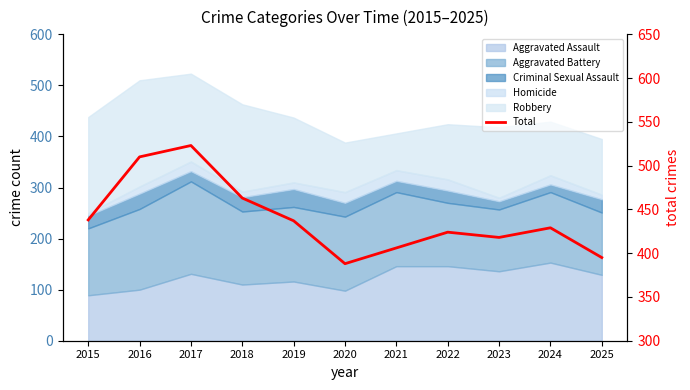

What is the sum of the values at 2020 and 2025?

783